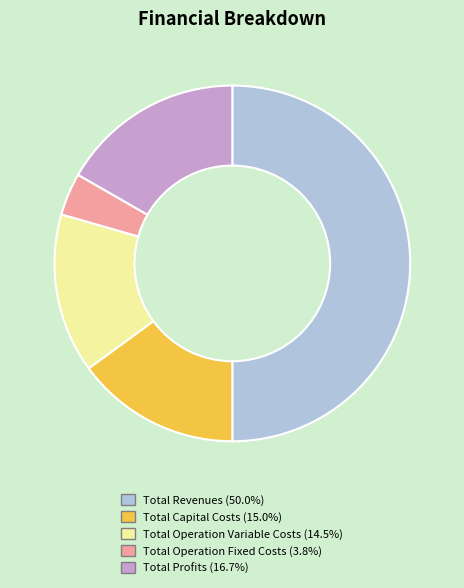

The Total Operation Fixed Costs slice represents 4% of the pie. True or false?

True